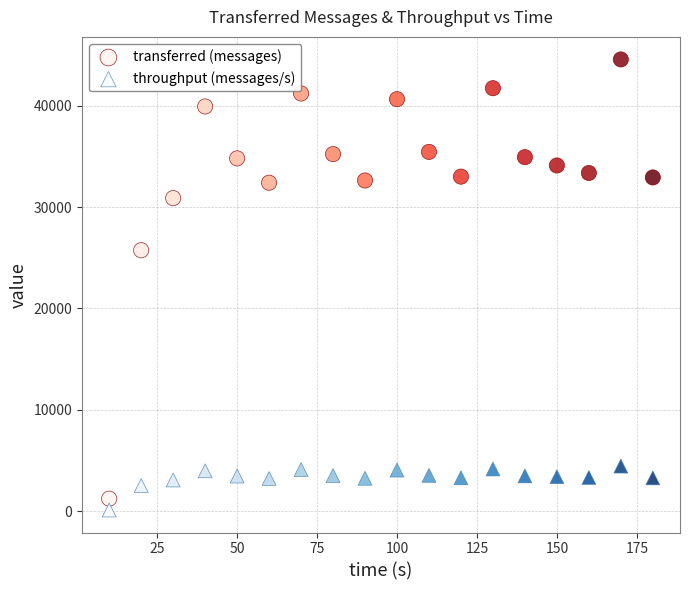

What are all the series names shown in the legend?

transferred (messages), throughput (messages/s)